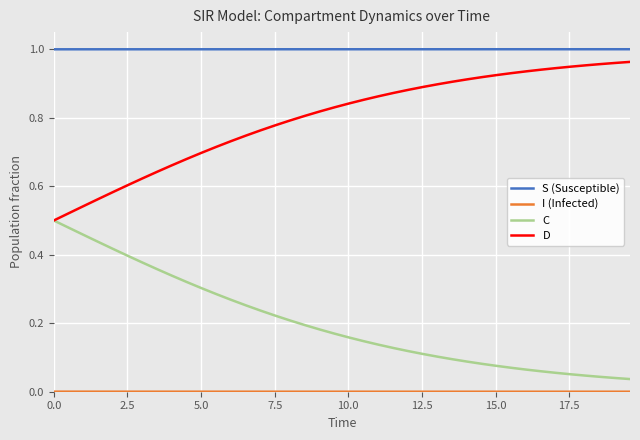

Which series has the largest total across all categories?

S (Susceptible)